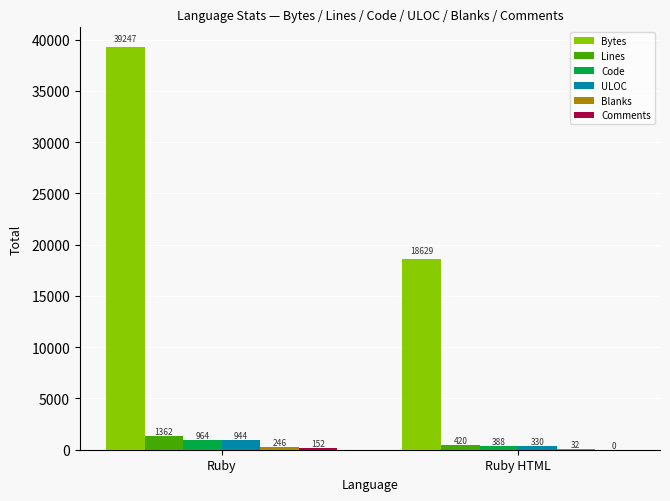

What is the spread (max minus min) of values at Ruby?

39095